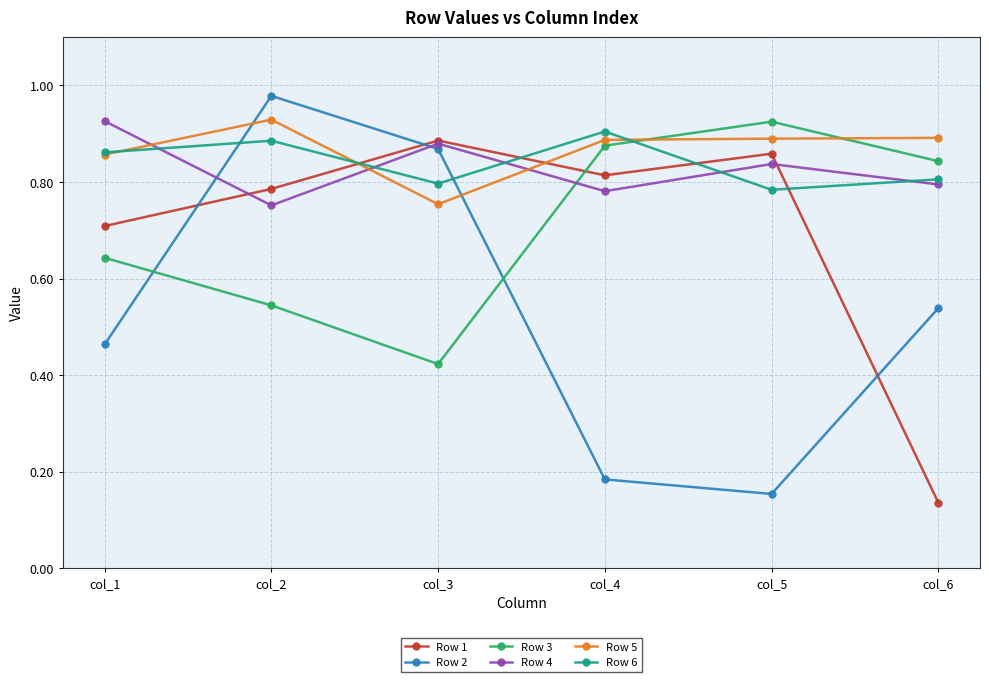

Is the value of Row 2 at col_5 greater than the value of Row 3 at col_5?

No